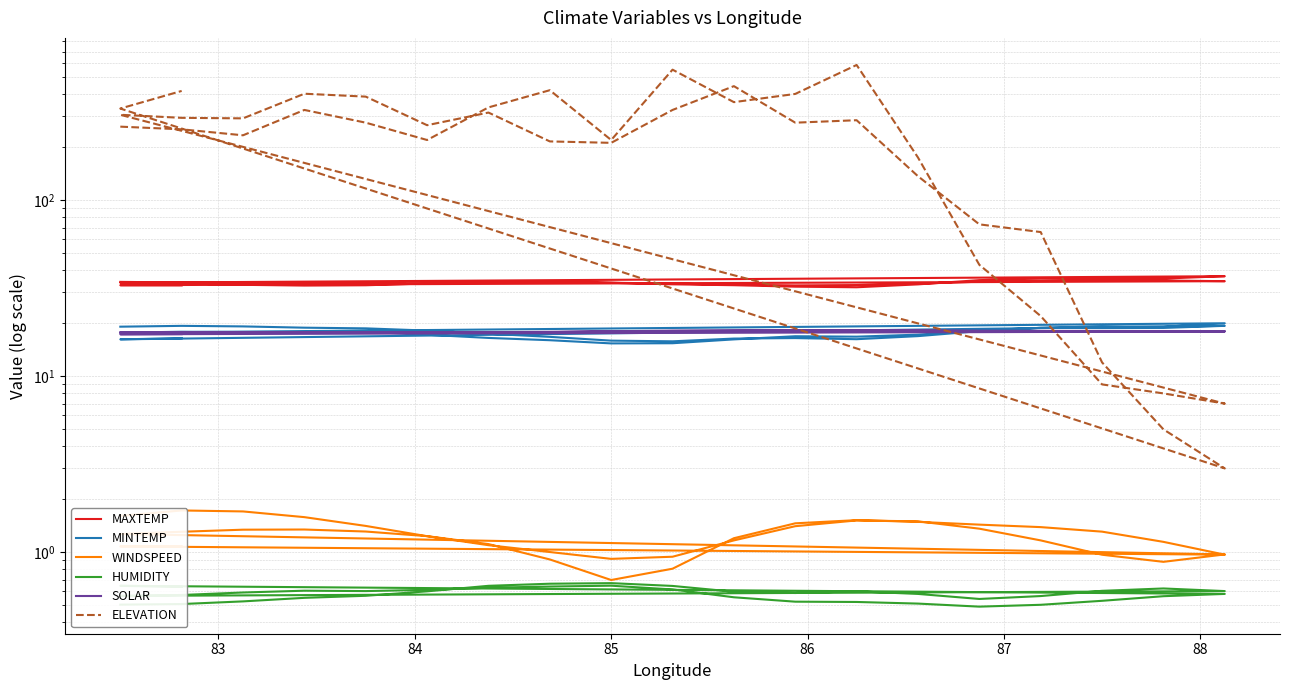

How many data points in MAXTEMP are less than 34?

20